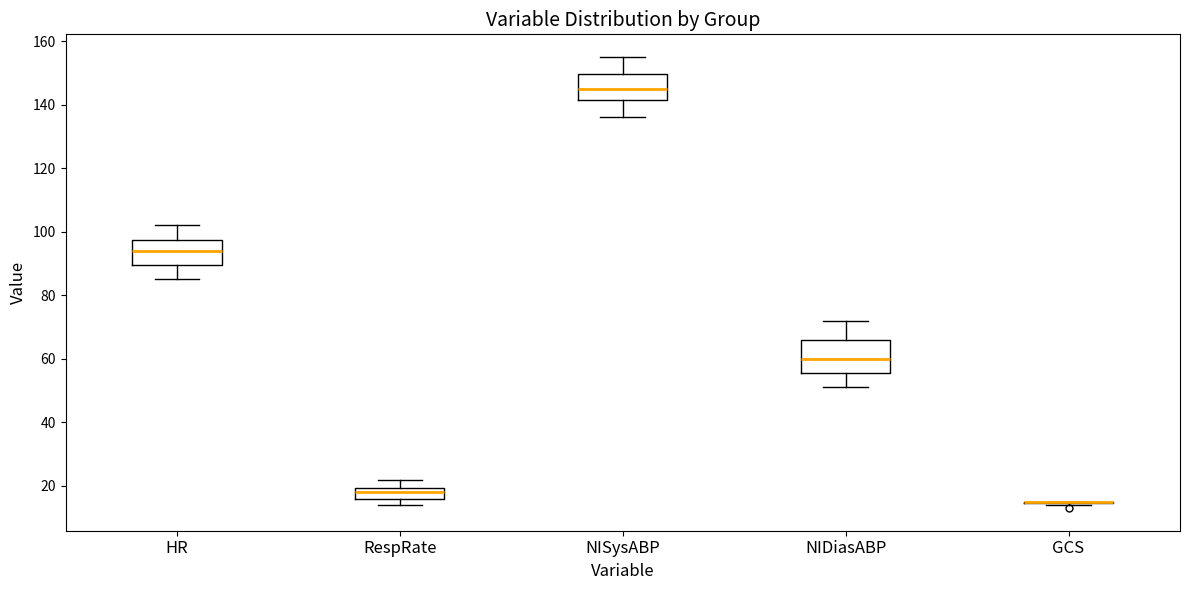

Comparing the boxes themselves (not the whiskers), which one is the tallest?

NIDiasABP